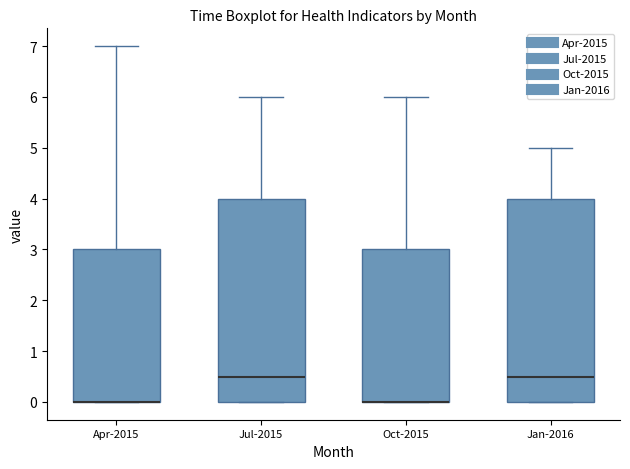

Where is the upper edge of the box for Jul-2015 on the y-axis? The values are not printed on the chart, so give them approximately, as read against the axis.

4.0